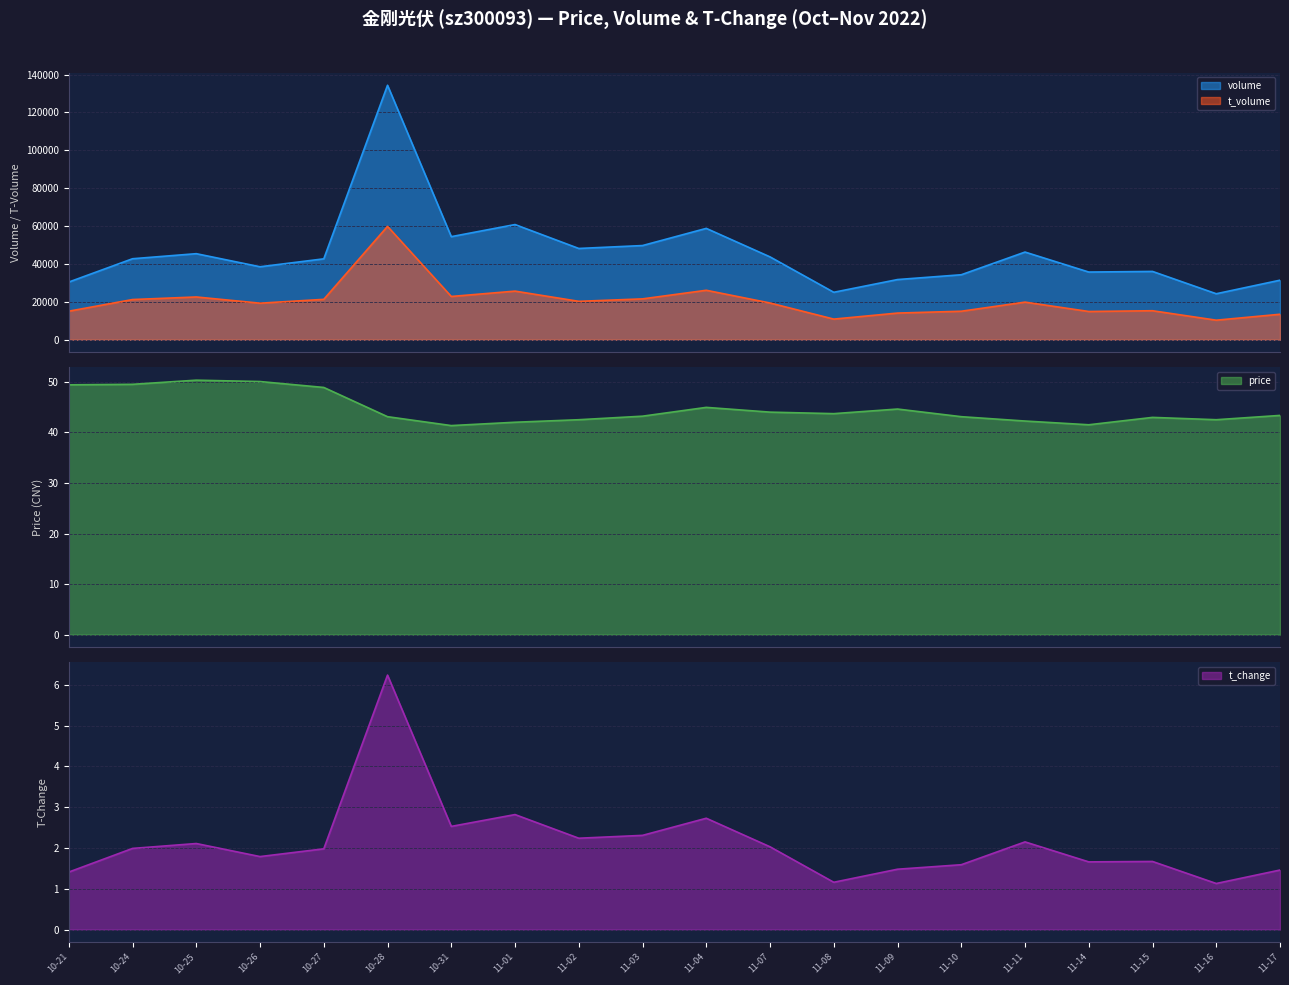

True or false: t_volume and volume cross at least once.

False